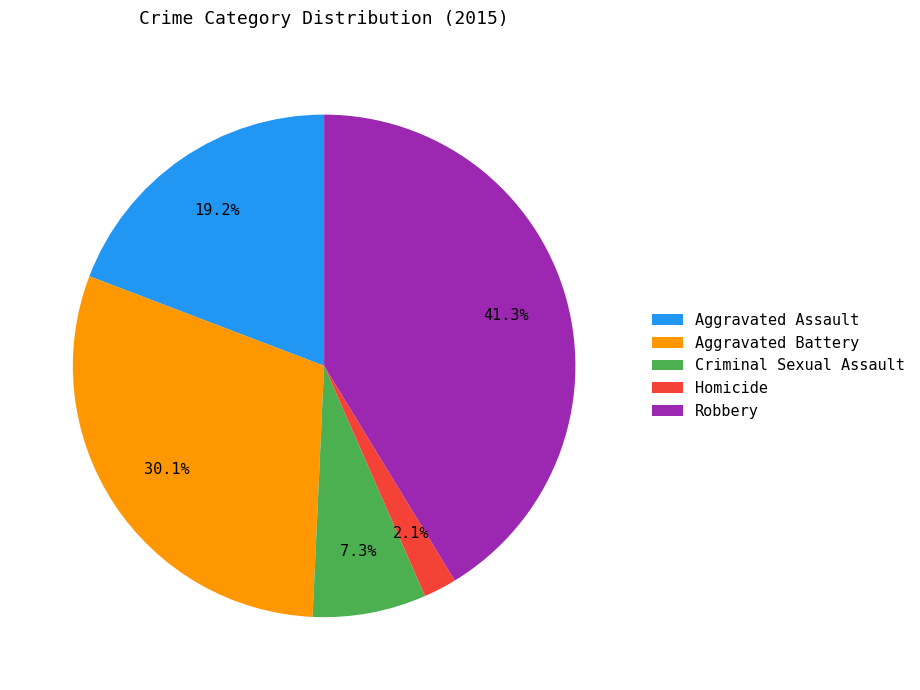

Is it true that Aggravated Battery is 19% of the pie?

False